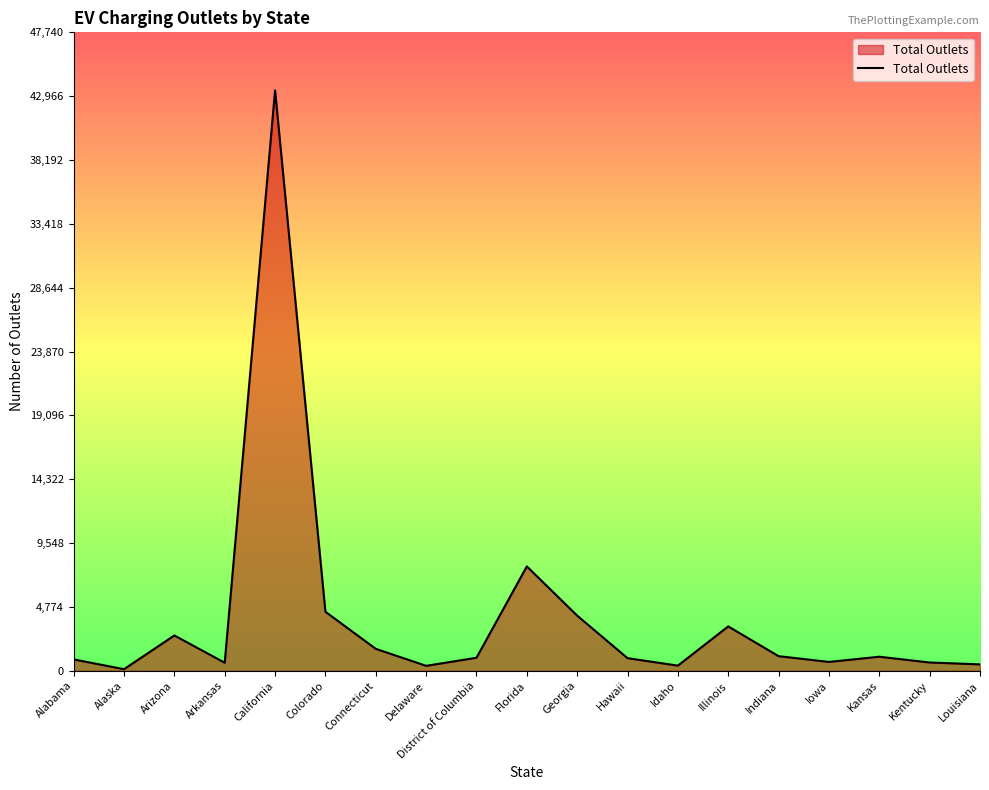

What is the sum of the values at Delaware and Louisiana?

842